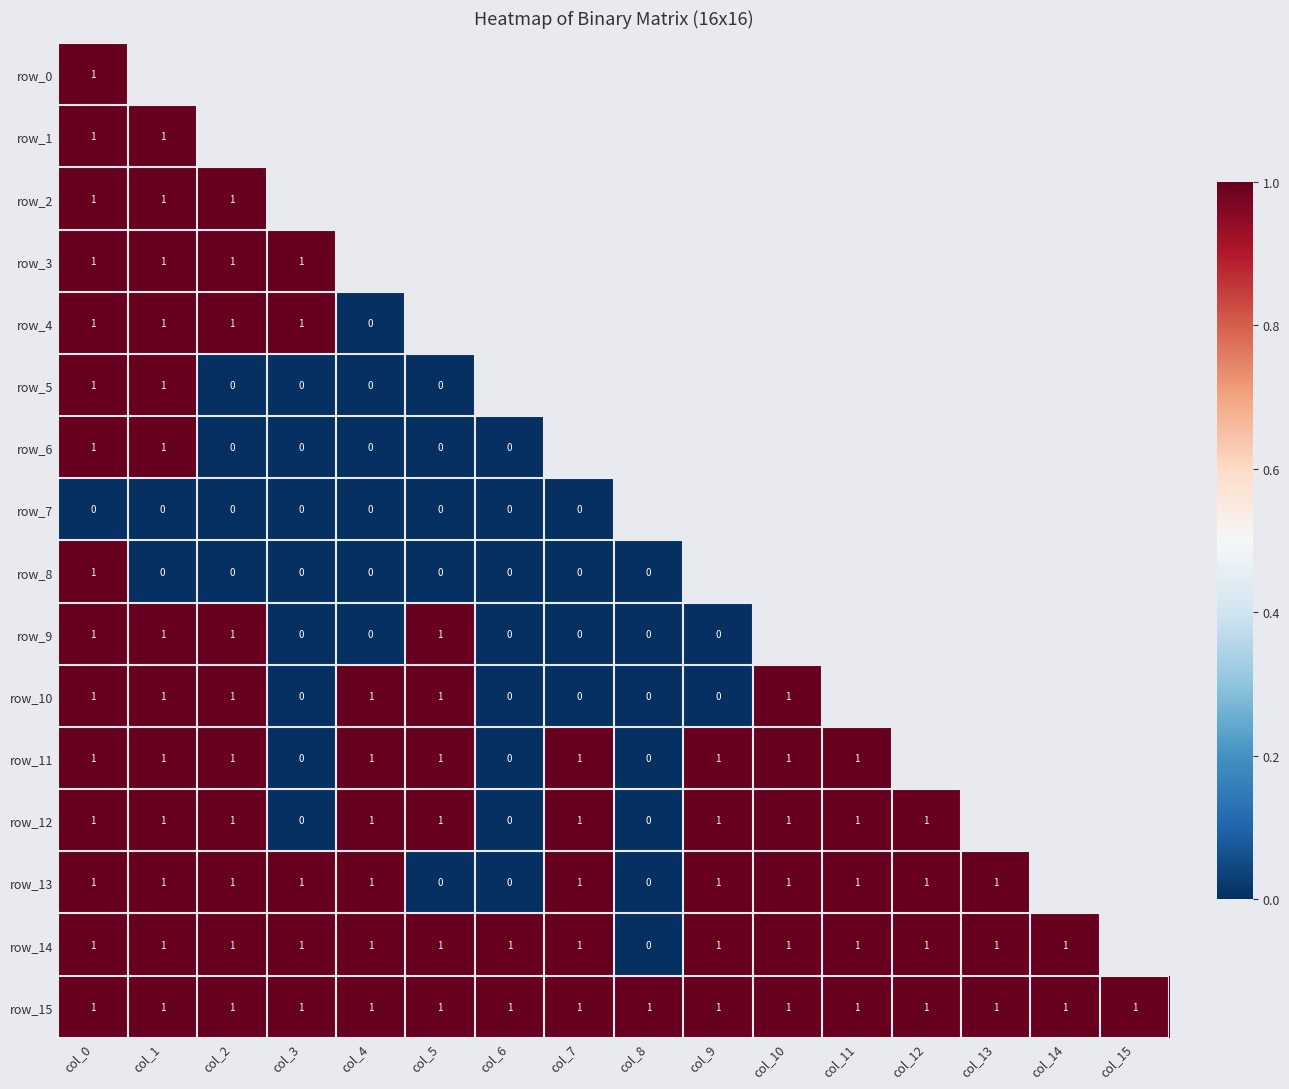

What is the sum of all row_15 values?

16